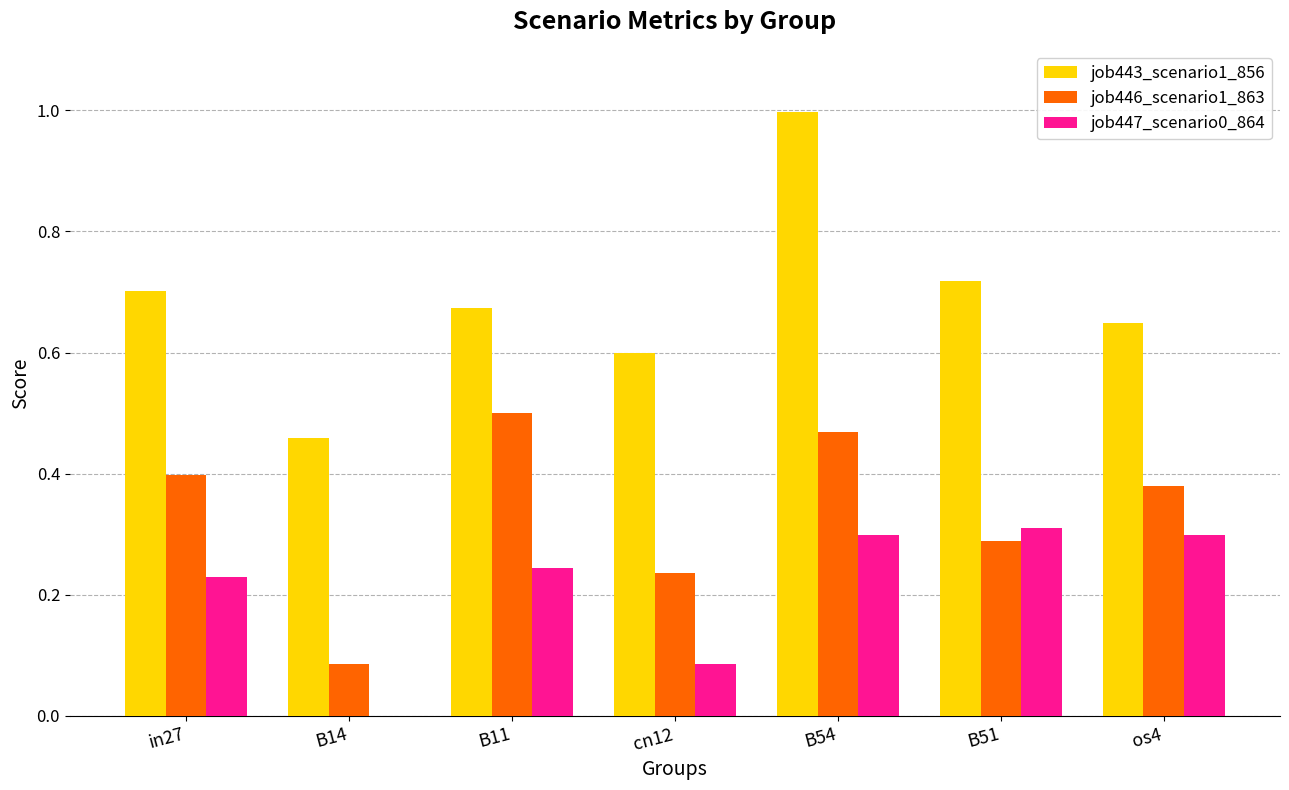

What are all the series names shown in the legend?

job443_scenario1_856, job446_scenario1_863, job447_scenario0_864